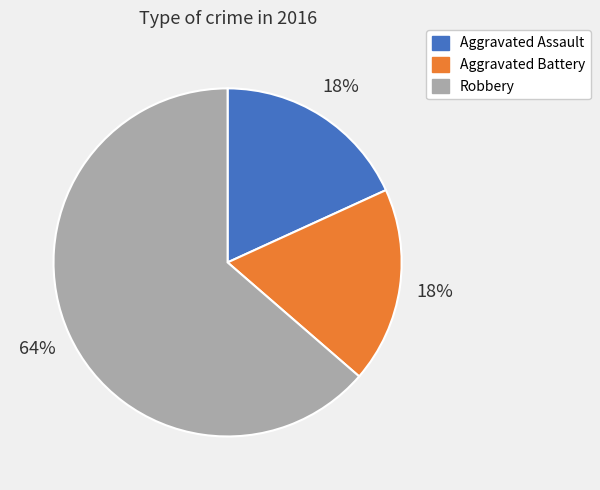

Is it true that Aggravated Battery is 9% of the pie?

False